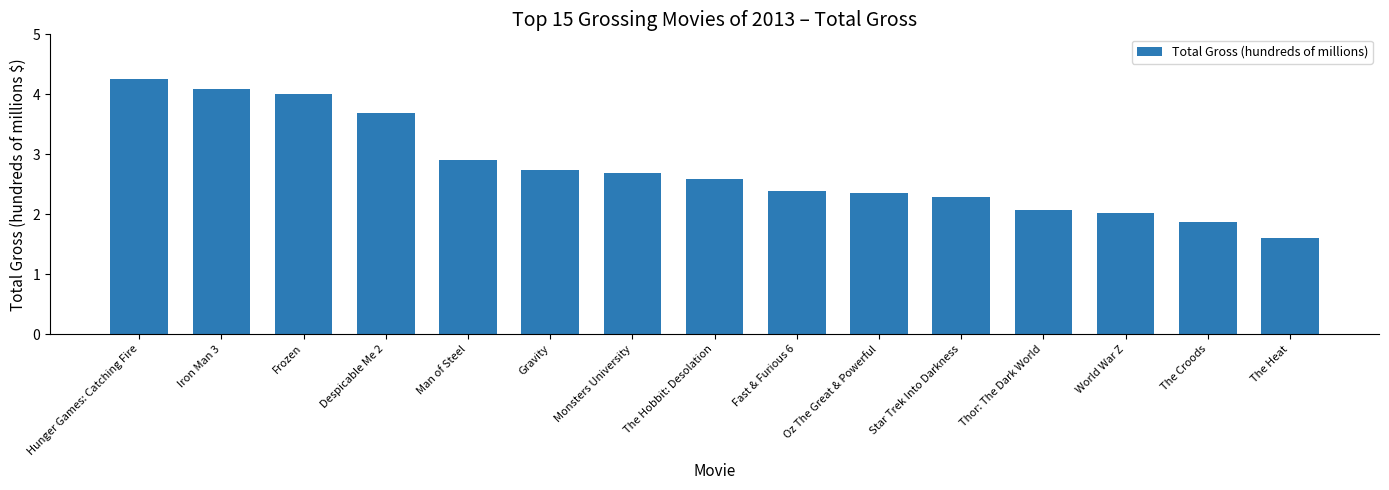

What is the difference between the maximum and minimum values?

2.7